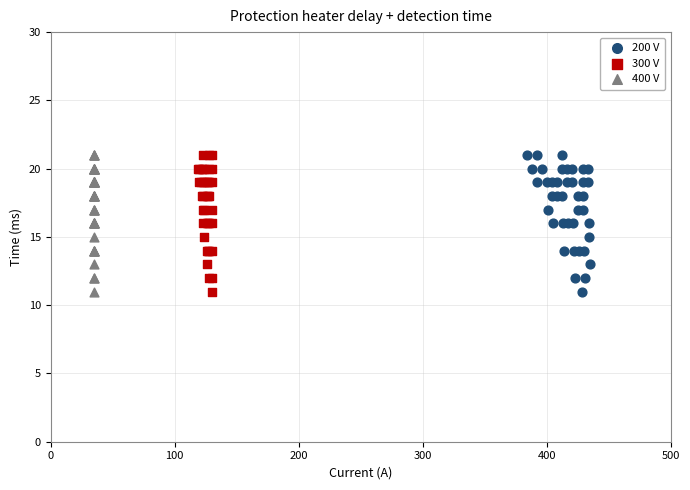

What are all the series names shown in the legend?

200 V, 300 V, 400 V